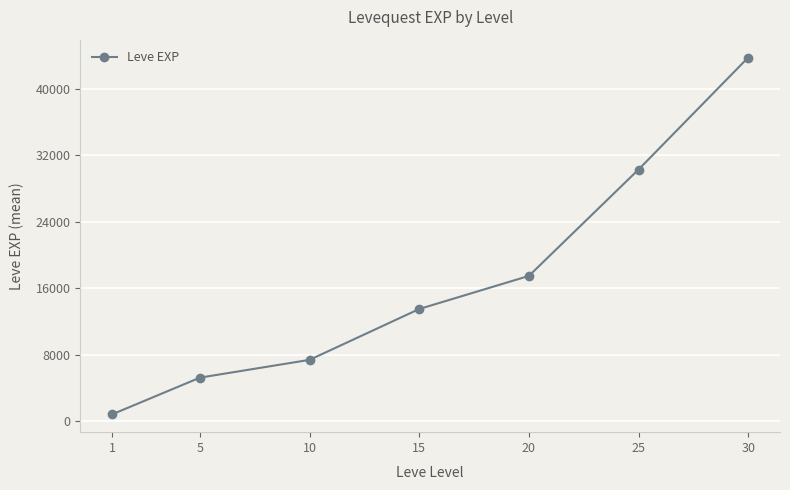

True or false: the data has more than 0 interior local peaks.

False